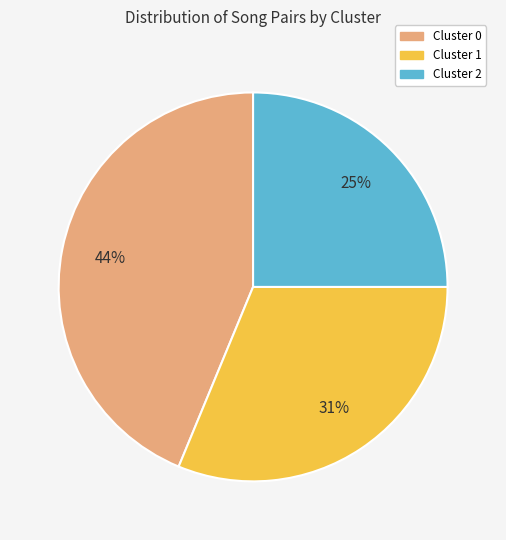

To the nearest percent, what is the combined percentage of Cluster 2 and Cluster 1?

56%